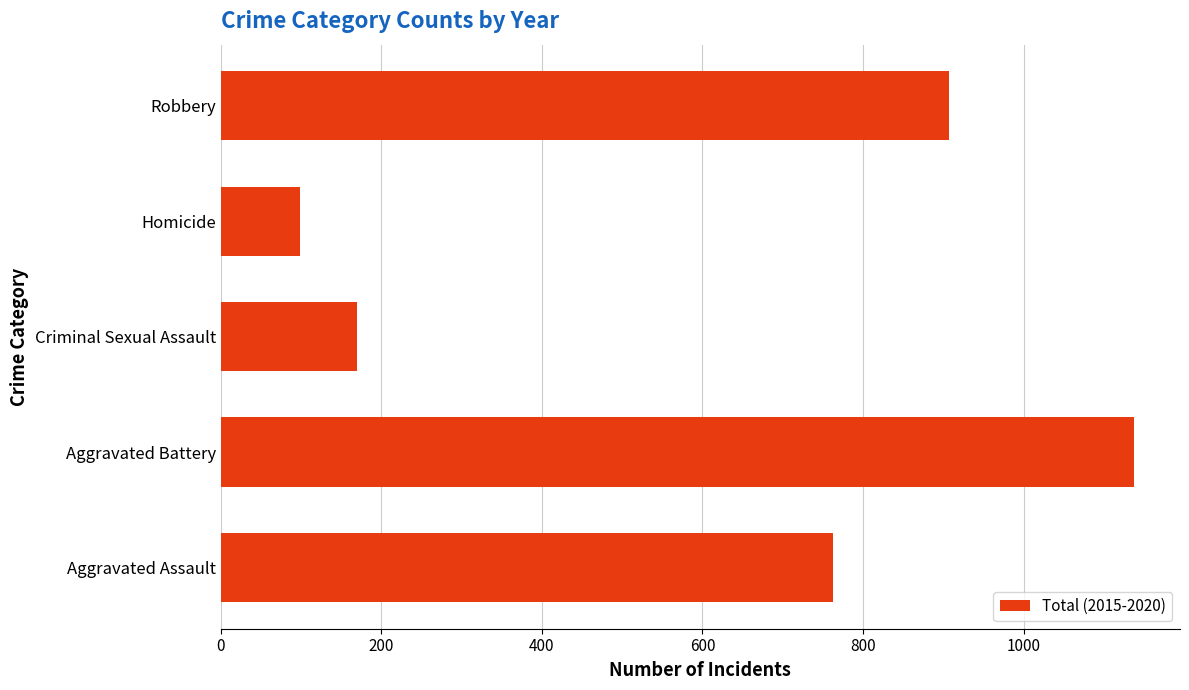

List the labels in order of value, largest first.

Aggravated Battery, Robbery, Aggravated Assault, Criminal Sexual Assault, Homicide